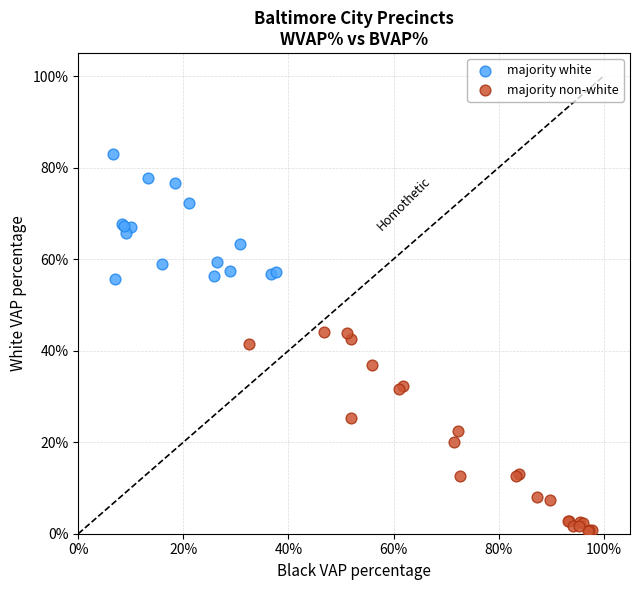

Which series reaches the maximum Y coordinate?

majority white